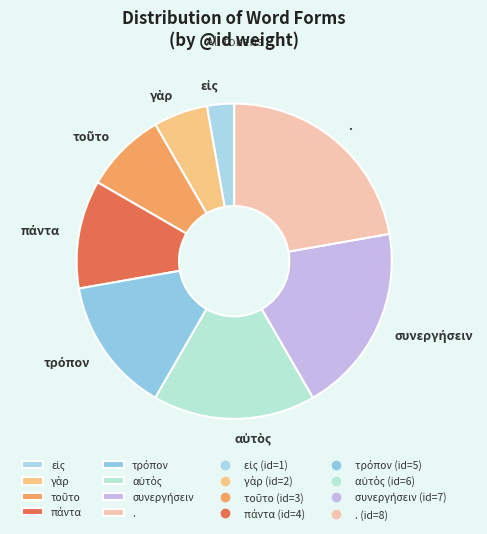

How many segments does this pie chart have?

8